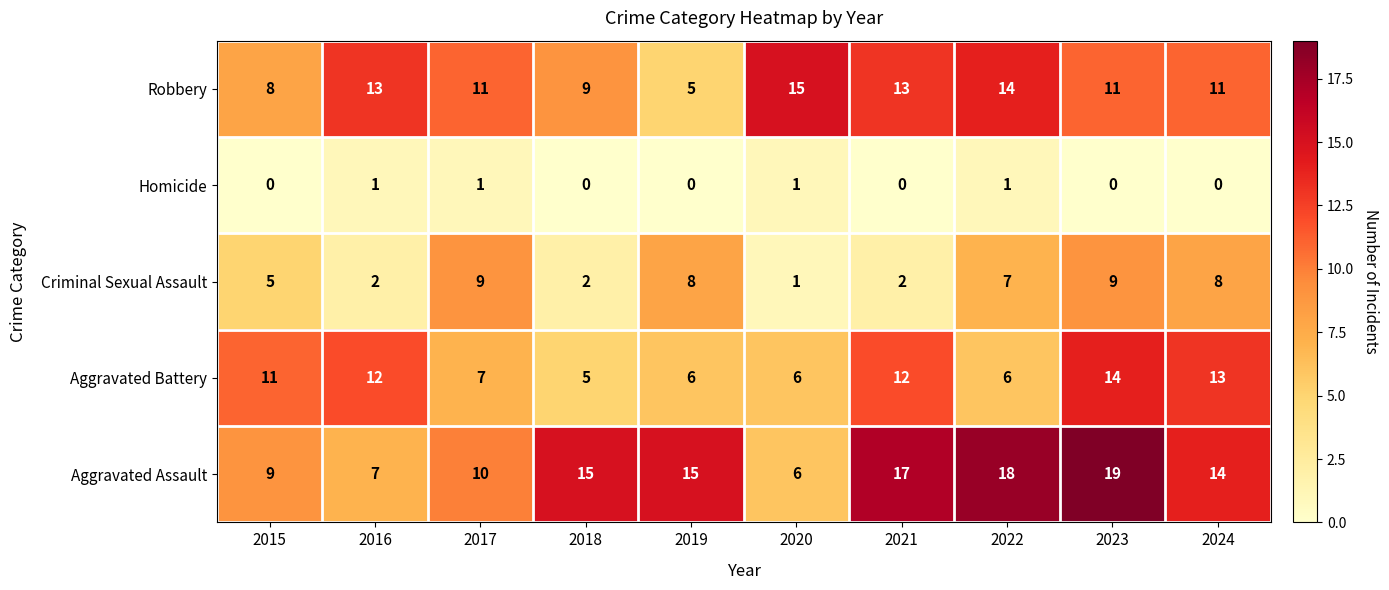

True or false: Homicide has a value of 2 at 2020.

False